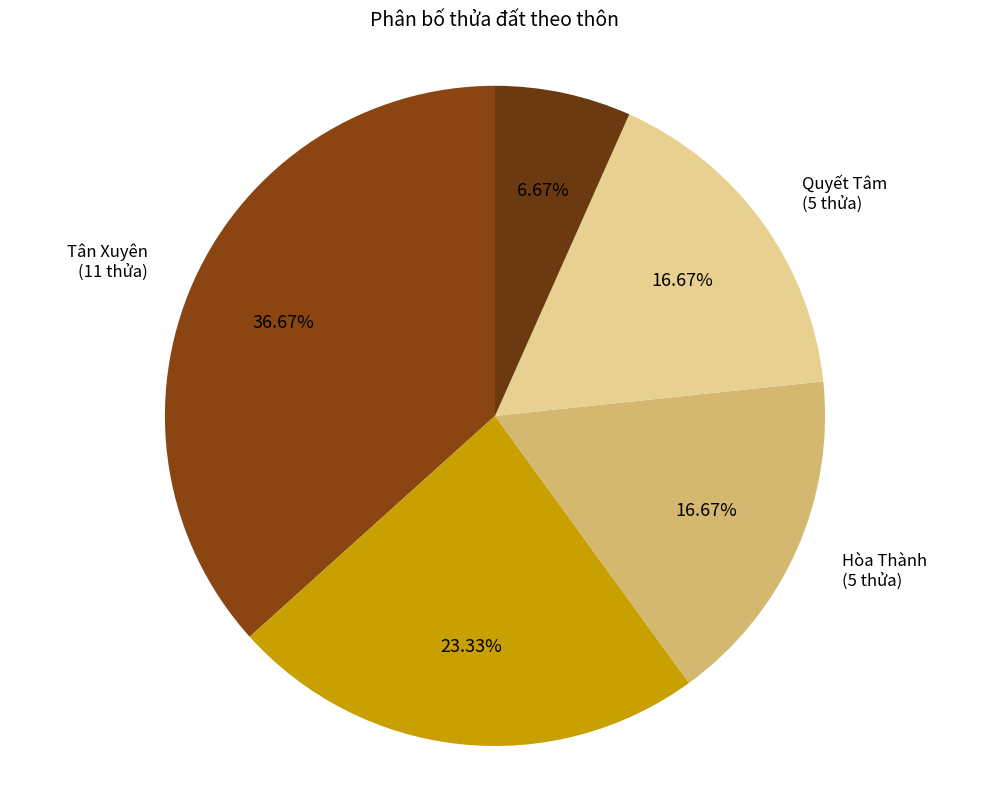

How many segments does this pie chart have?

5